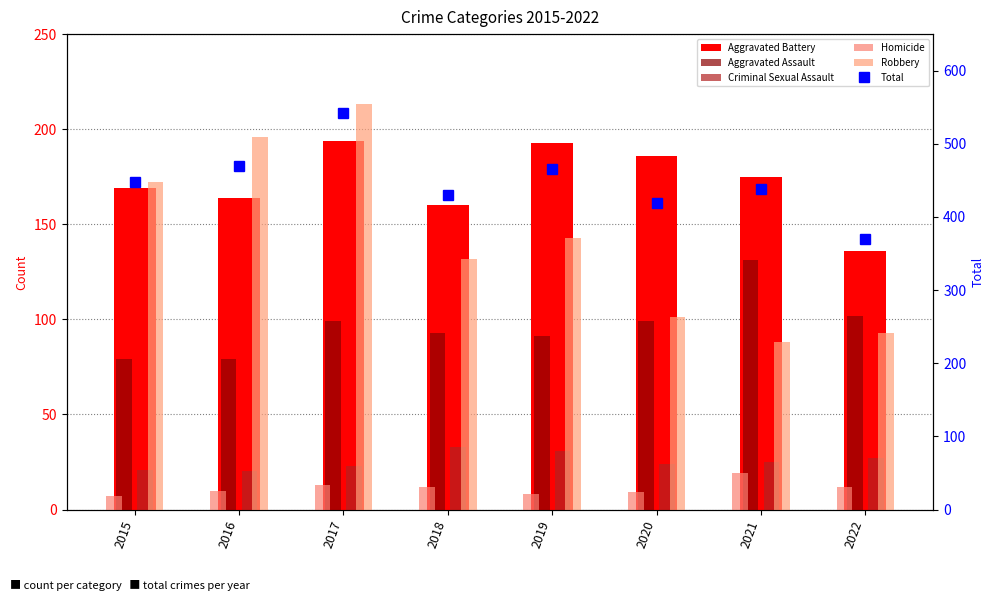

Which series has the widest spread of values?

Total